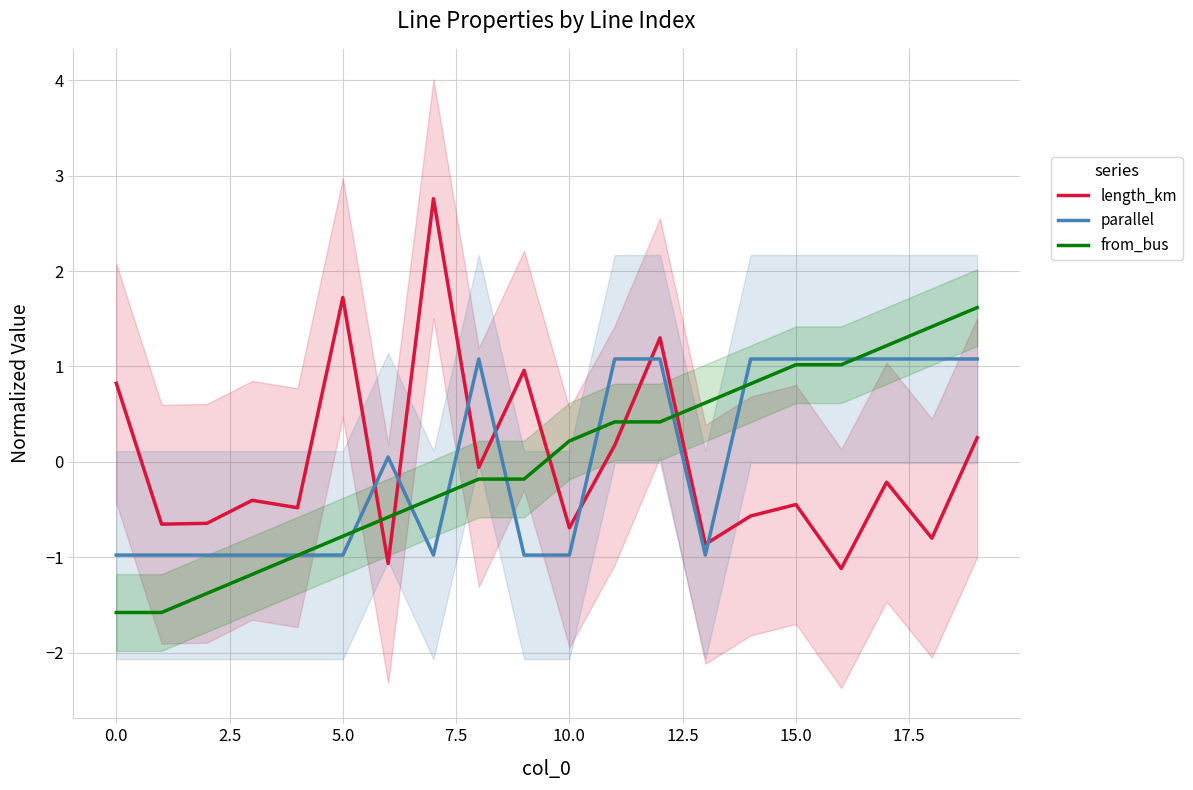

True or false: parallel has more than 2 interior local peaks.

False